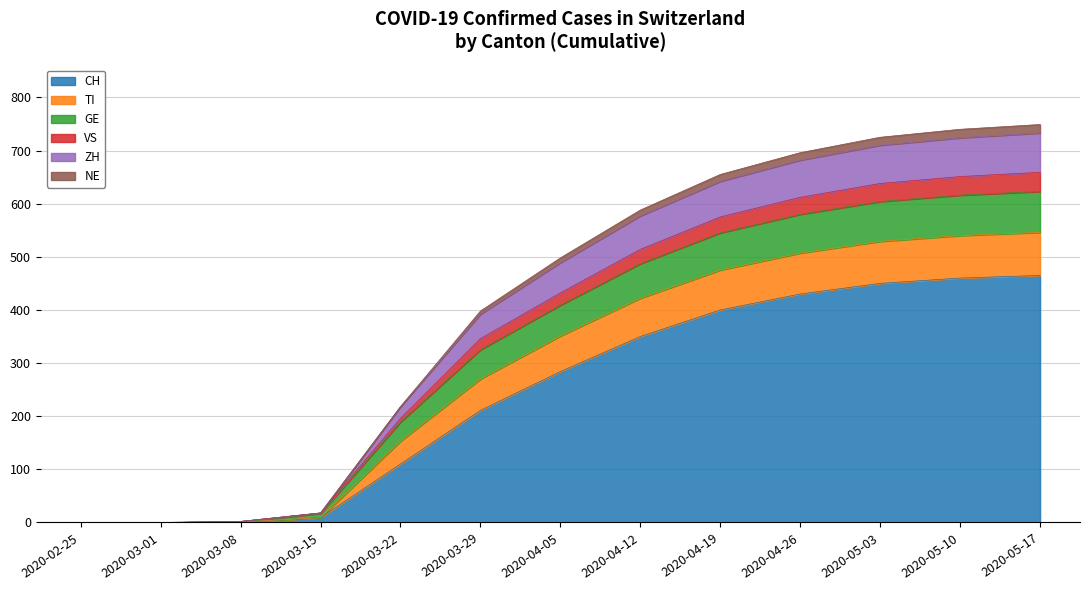

Which label corresponds to the smallest value in the chart?

2020-02-25